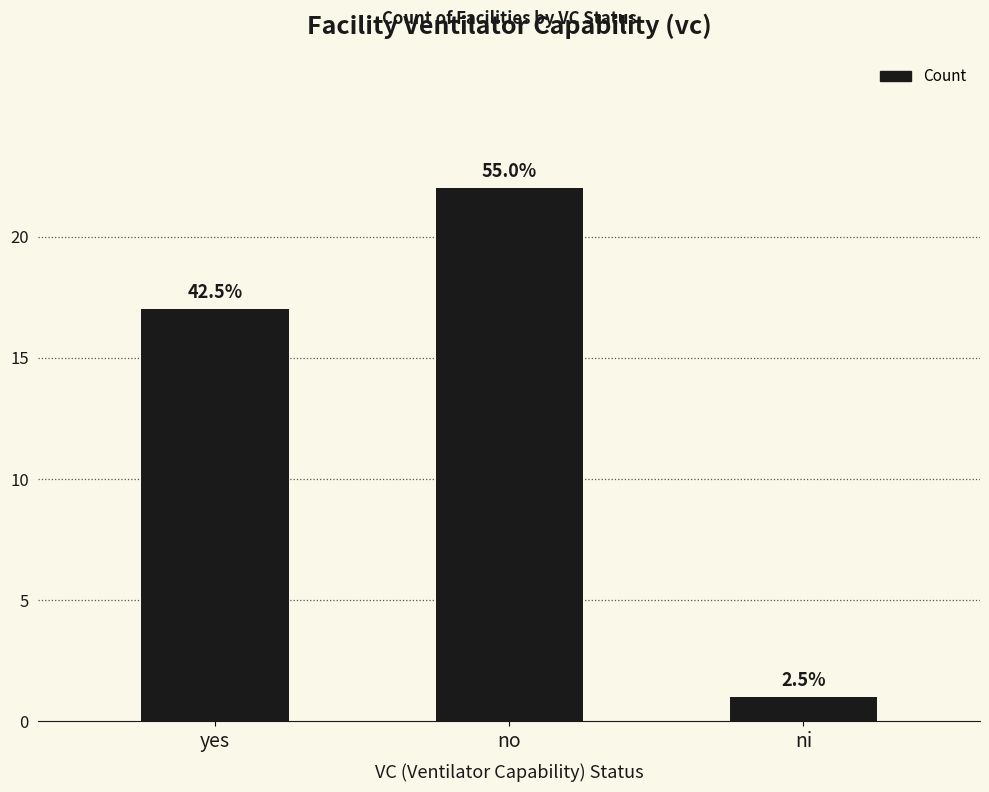

Which category has the lowest value across all series?

ni